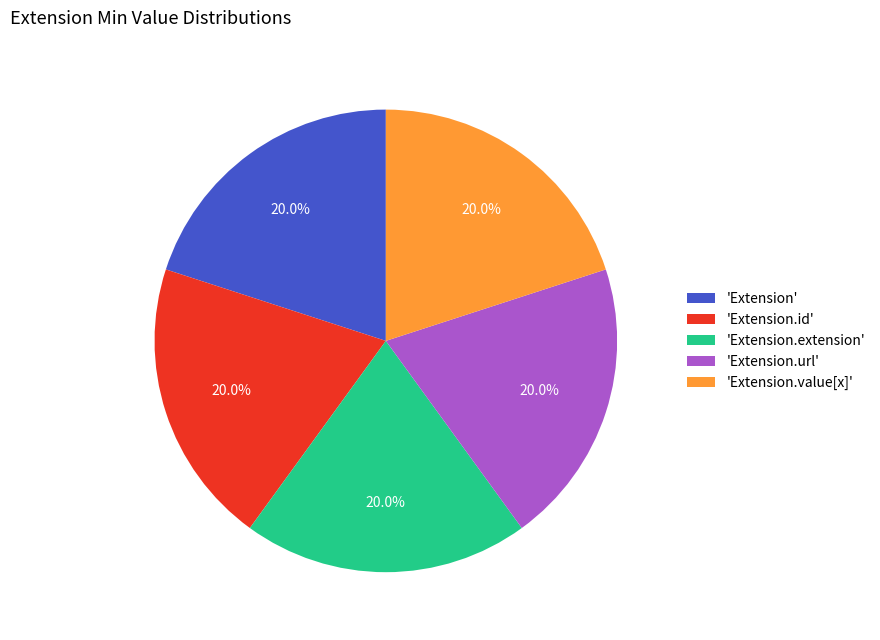

Does 'Extension.url' account for over 50% of the chart?

No